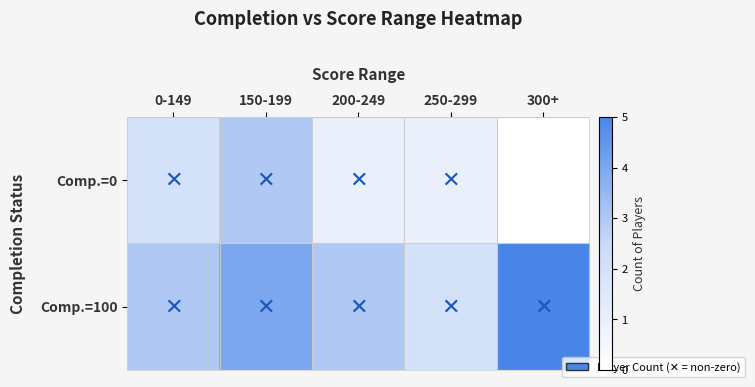

Which label corresponds to the largest value in the chart?

300+